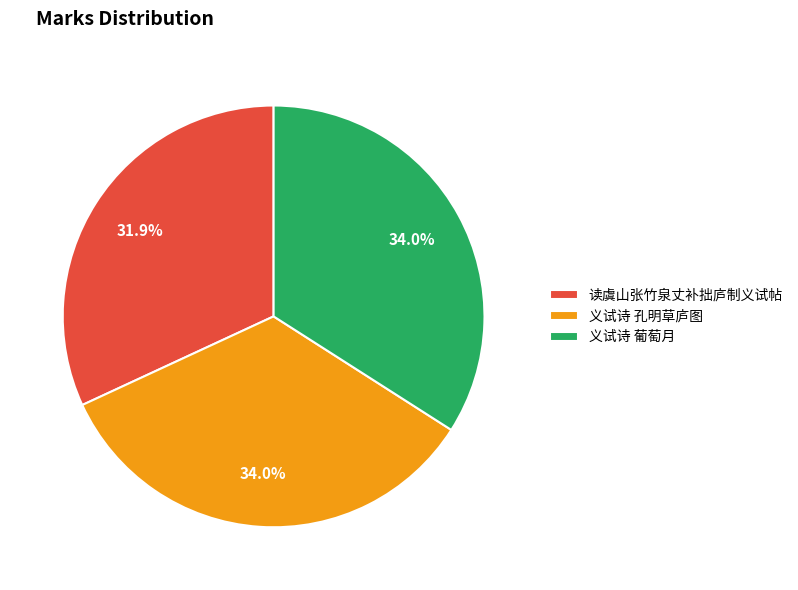

Does 义试诗 葡萄月 represent more than half of the total?

No